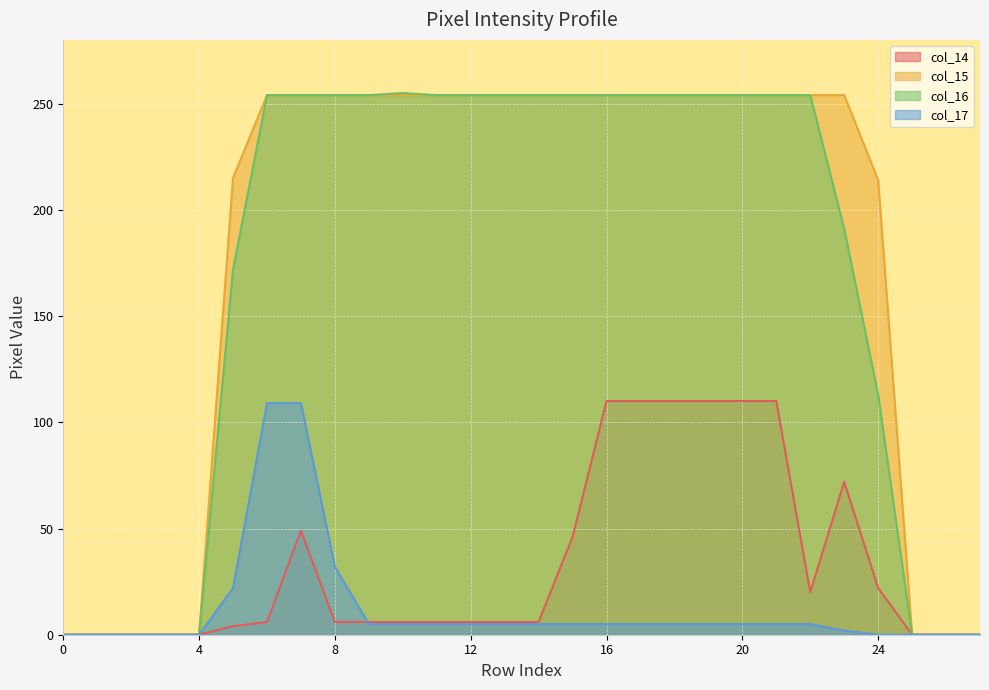

What is the total value across all series at 24?

349